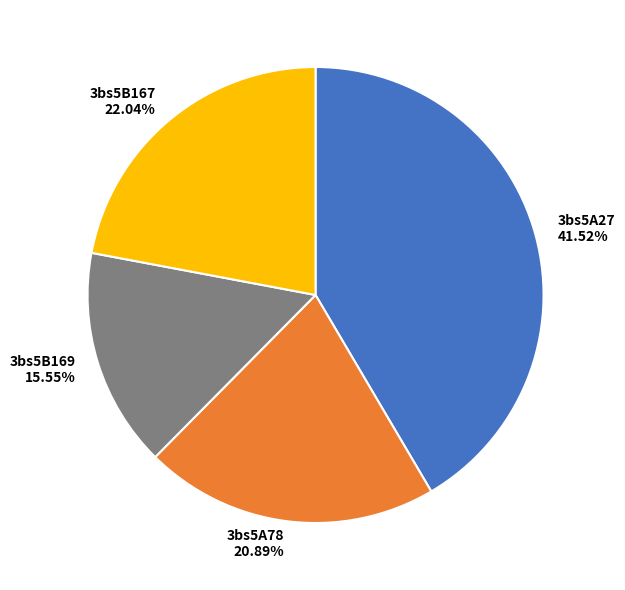

To the nearest percent, what is the difference between the largest and smallest slice percentages?

26%